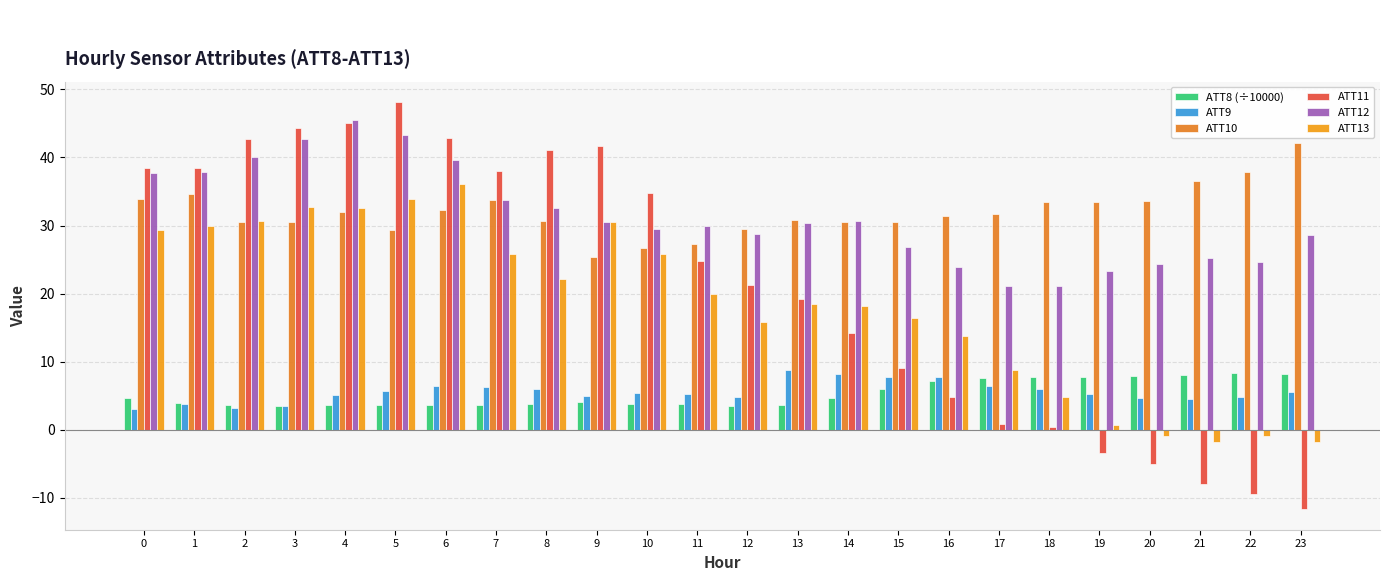

The ATT10 series shows 11.9 at 14. True or false?

False